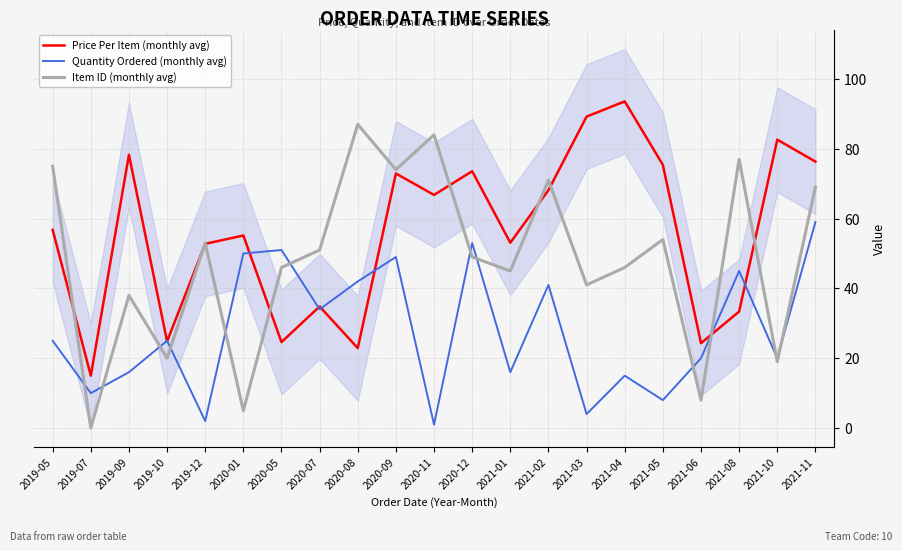

Between which two adjacent categories do Quantity Ordered (monthly avg) and Item ID (monthly avg) first intersect?

2019-05 and 2019-07